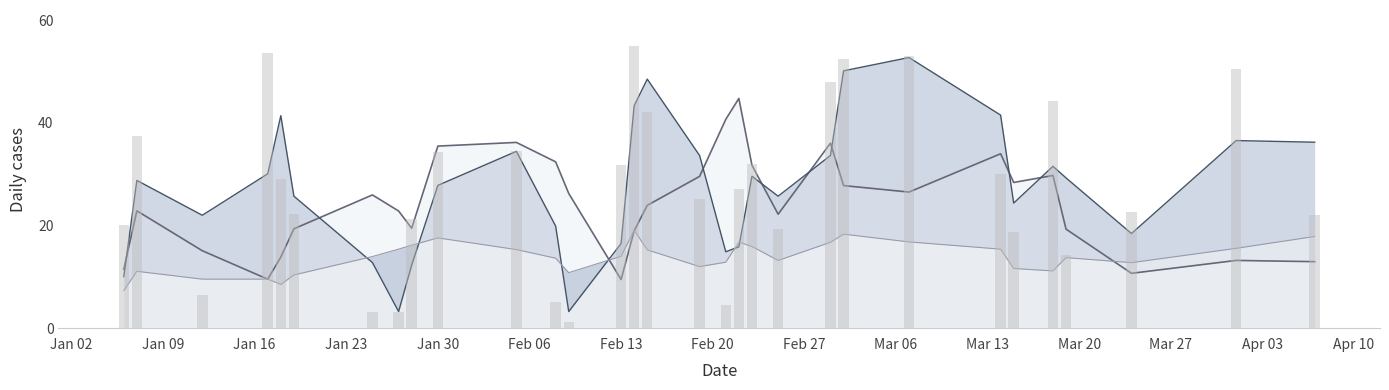

Is the value of Units trend at 22 greater than the value of Units (bar) at Mar 20?

Yes